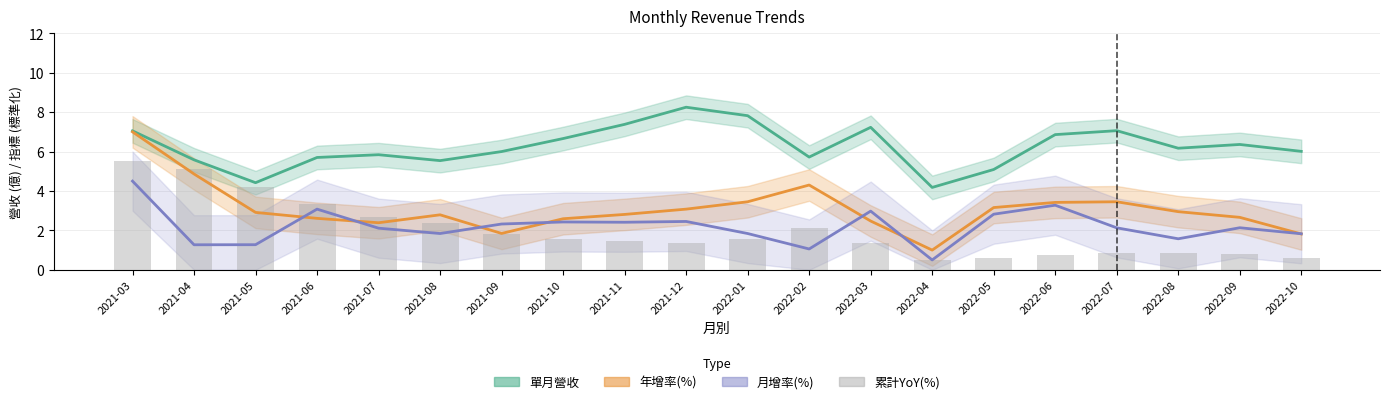

Does the chart contain any negative values?

No